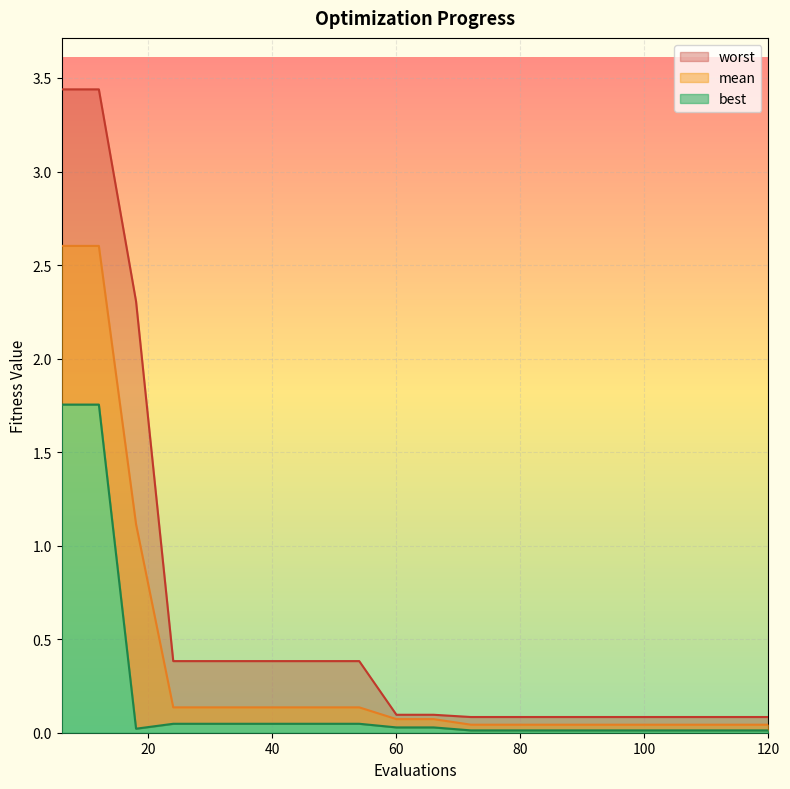

What is the maximum value shown in the chart?

3.4